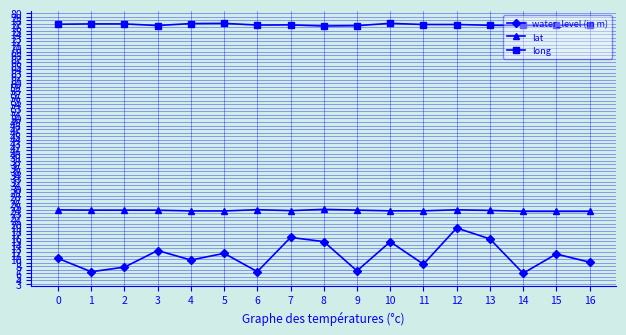

What is the total value across all series at 6?

107.0